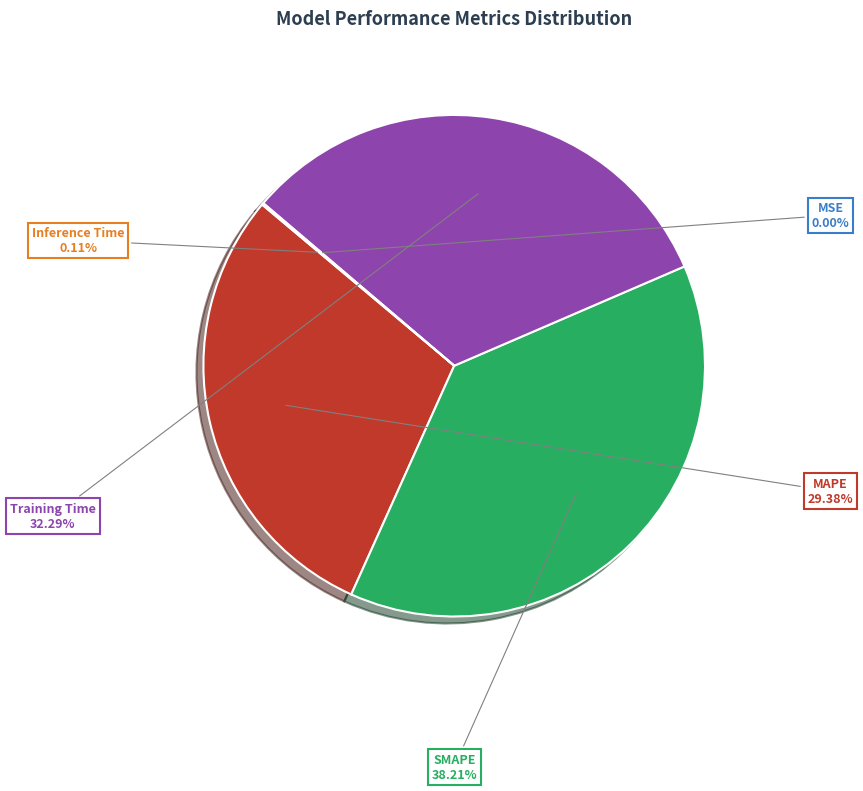

To the nearest percent, what percentage of the pie is SMAPE?

38%